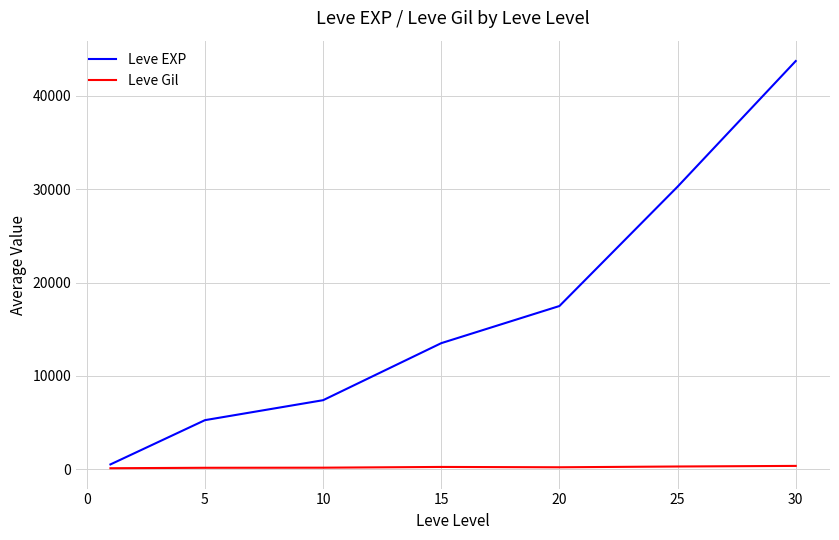

Which series has the largest range (max minus min)?

Leve EXP